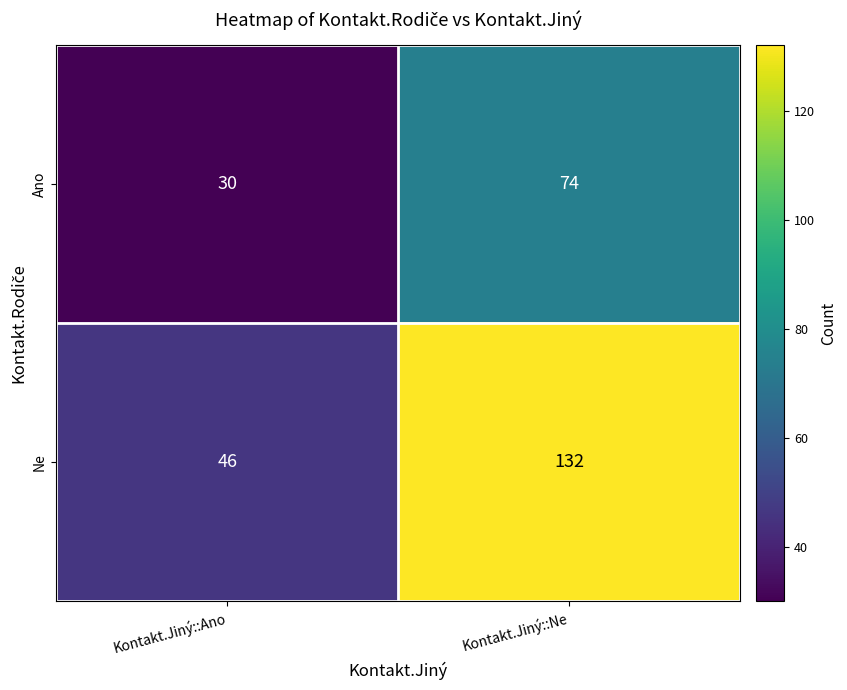

What value does the Ne series have at Kontakt.Jiný::Ne, to the nearest 5?

130